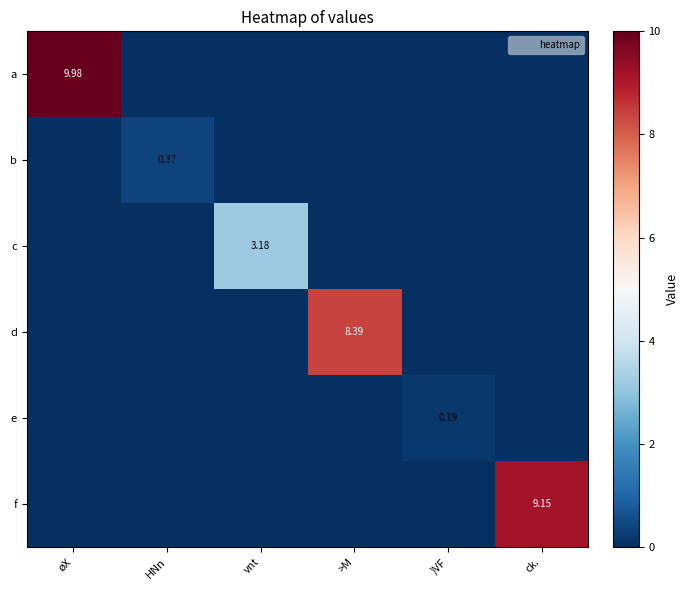

Is it true that e equals 0.2 at )VF?

True